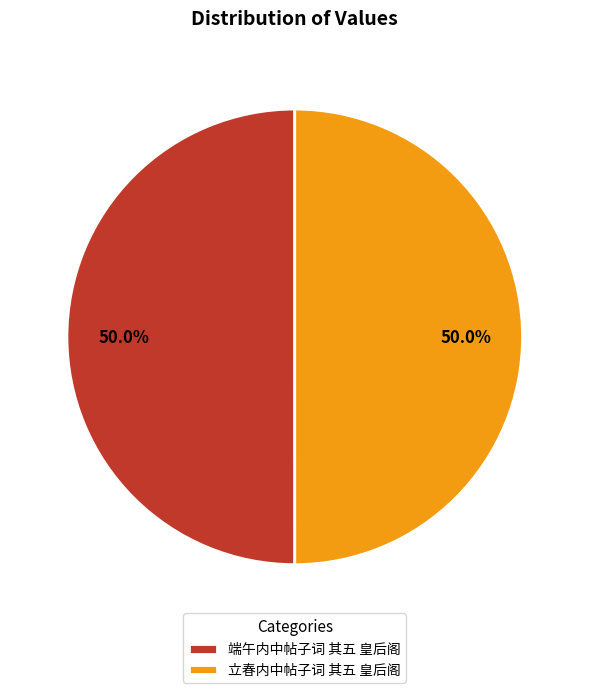

What percentage do 端午内中帖子词 其五 皇后阁 and 立春内中帖子词 其五 皇后阁 together represent?

100.0%